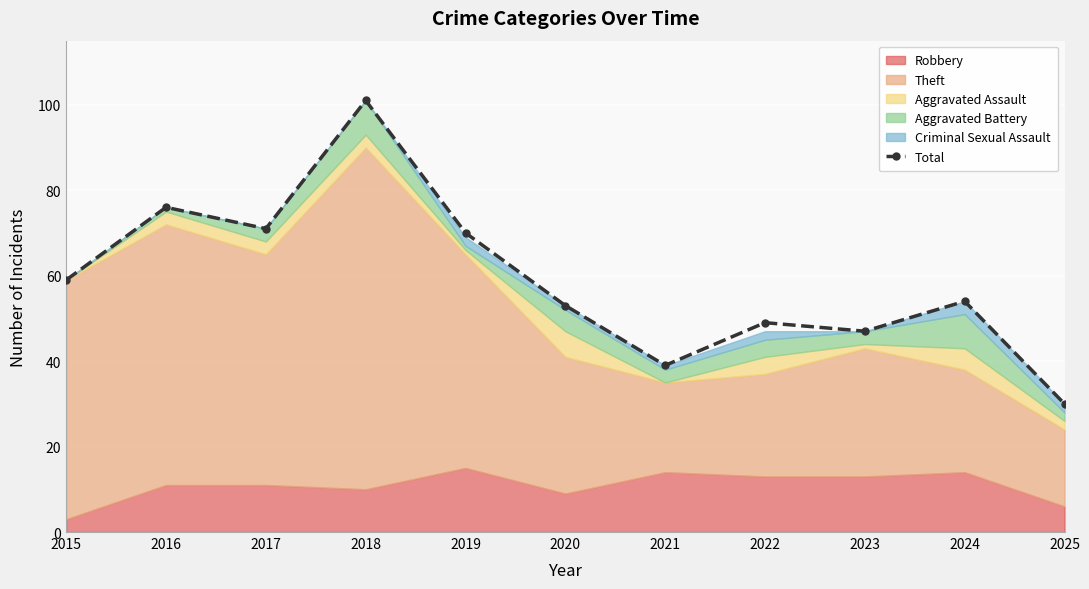

The value of Total at 2023 is 47. True or false?

True